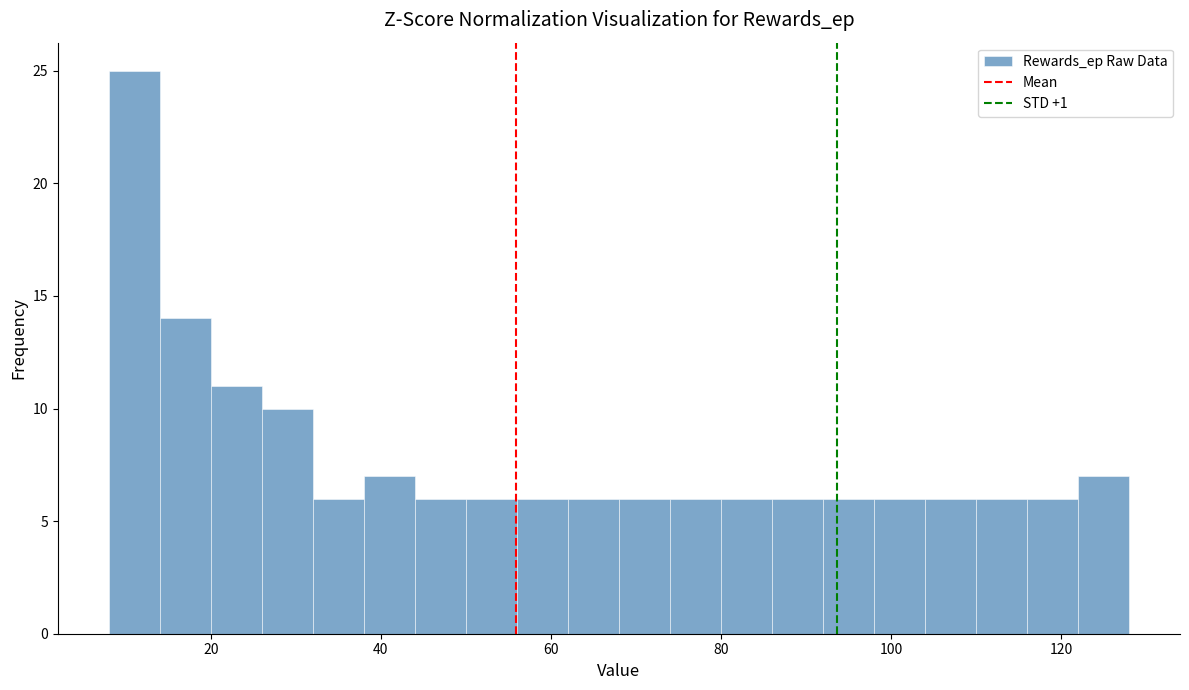

Around what value on the x-axis is the tallest bar? Give the approximate position of its centre, as read against the axis.

12